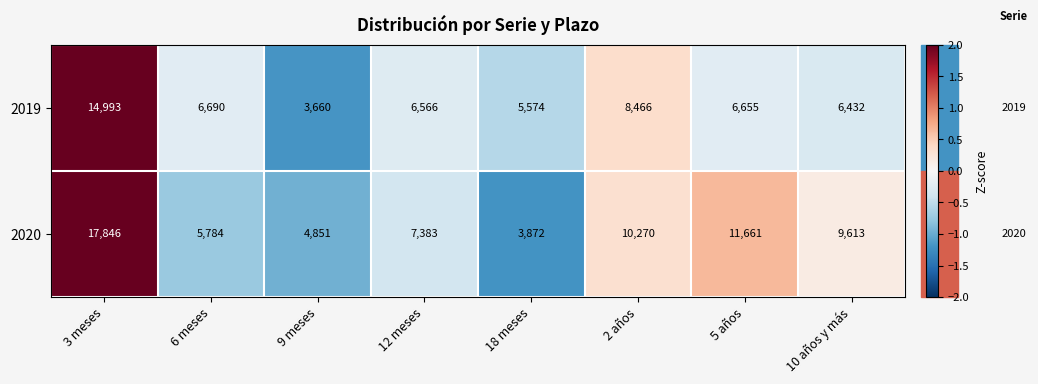

At 3 meses, list the series in order from largest to smallest.

2020, 2019